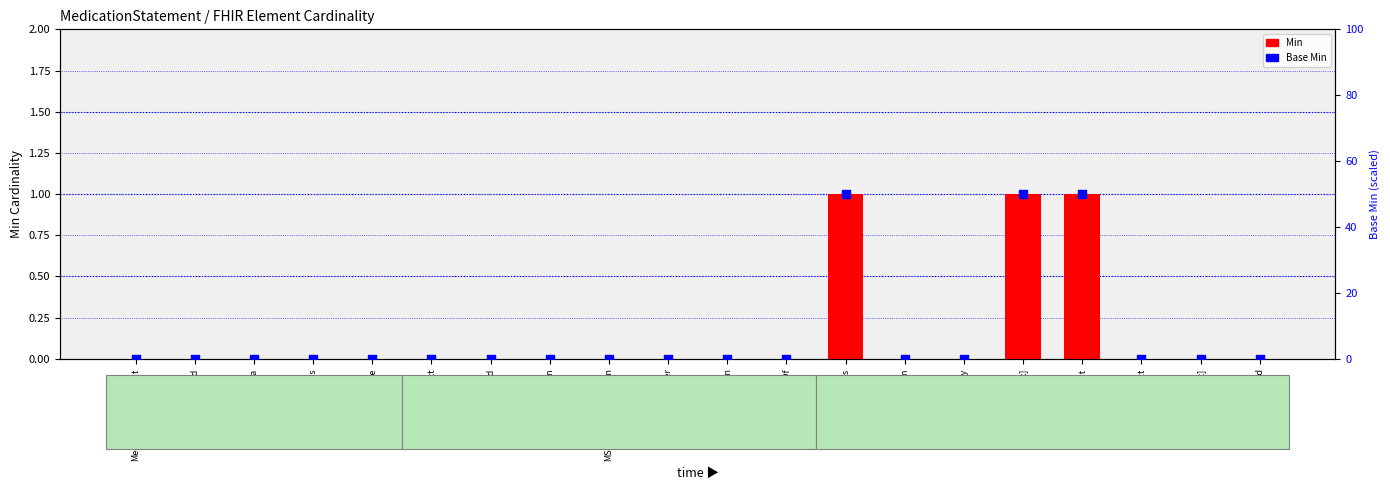

Which series contains the lowest Y value?

Min